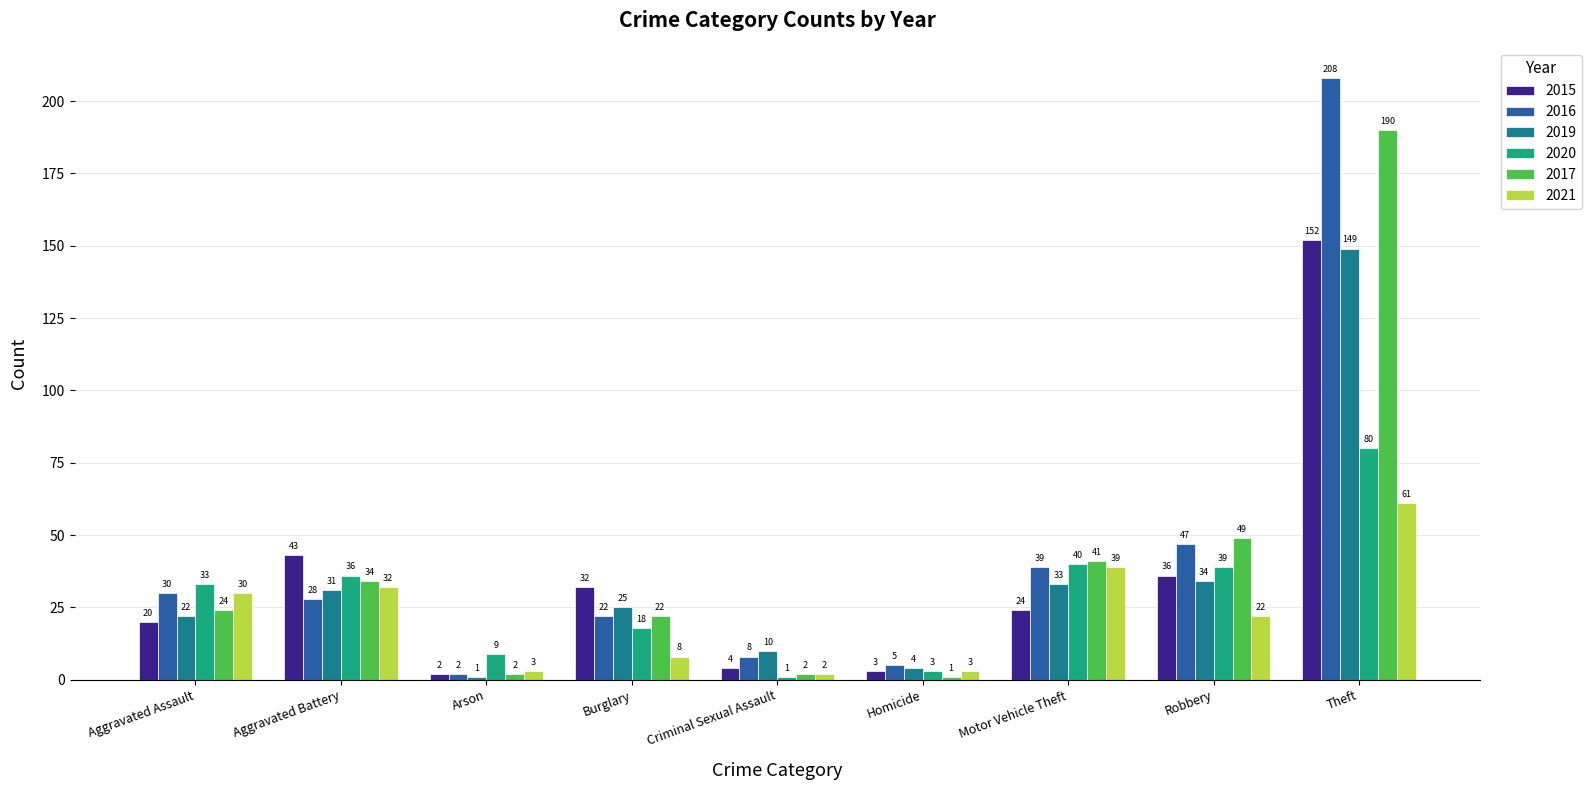

Reading right to left, what are all the values shown in this chart?

2015: Theft=152	Robbery=36	Motor Vehicle Theft=24	Homicide=3	Criminal Sexual Assault=4	Burglary=32	Arson=2	Aggravated Battery=43	Aggravated Assault=20
2016: Theft=208	Robbery=47	Motor Vehicle Theft=39	Homicide=5	Criminal Sexual Assault=8	Burglary=22	Arson=2	Aggravated Battery=28	Aggravated Assault=30
2019: Theft=149	Robbery=34	Motor Vehicle Theft=33	Homicide=4	Criminal Sexual Assault=10	Burglary=25	Arson=1	Aggravated Battery=31	Aggravated Assault=22
2020: Theft=80	Robbery=39	Motor Vehicle Theft=40	Homicide=3	Criminal Sexual Assault=1	Burglary=18	Arson=9	Aggravated Battery=36	Aggravated Assault=33
2017: Theft=190	Robbery=49	Motor Vehicle Theft=41	Homicide=1	Criminal Sexual Assault=2	Burglary=22	Arson=2	Aggravated Battery=34	Aggravated Assault=24
2021: Theft=61	Robbery=22	Motor Vehicle Theft=39	Homicide=3	Criminal Sexual Assault=2	Burglary=8	Arson=3	Aggravated Battery=32	Aggravated Assault=30